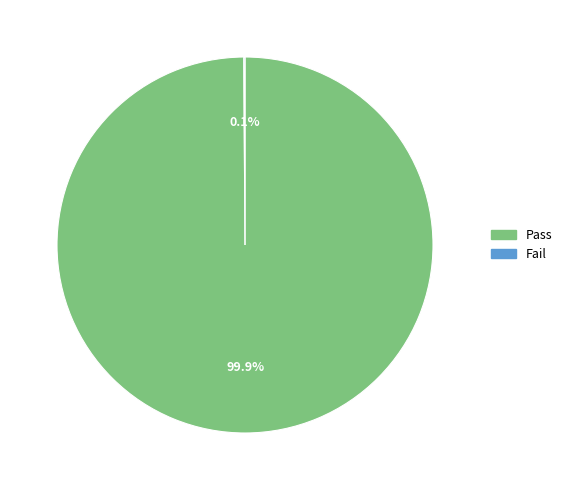

Does Pass account for over 50% of the chart?

Yes